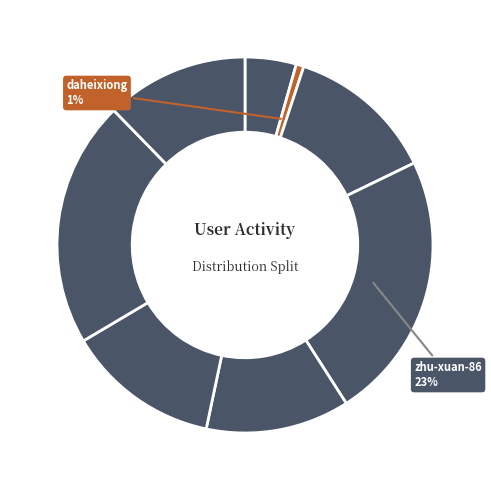

Count the number of slices in the pie.

8